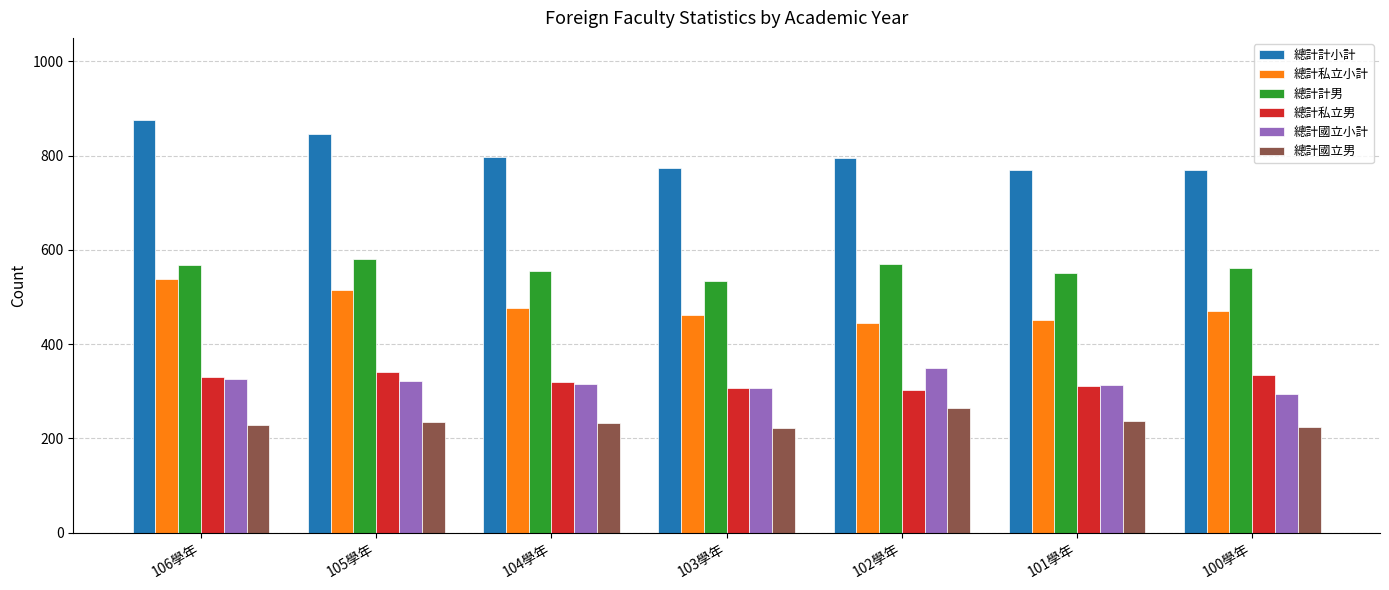

What is the difference between the 總計私立小計 values at 101學年 and 100學年?

19